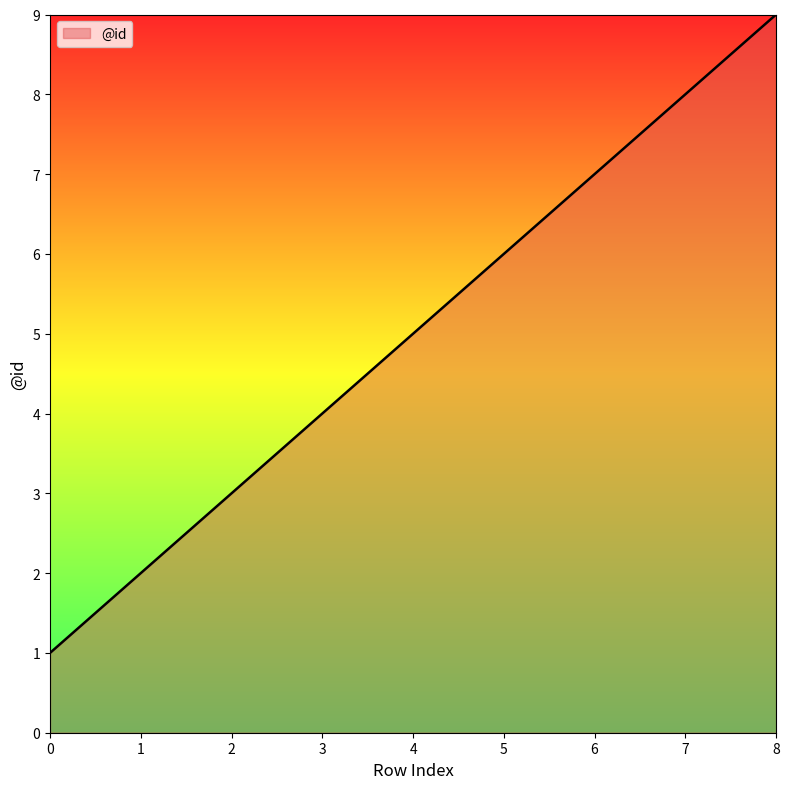

What is the maximum value shown in the chart?

9